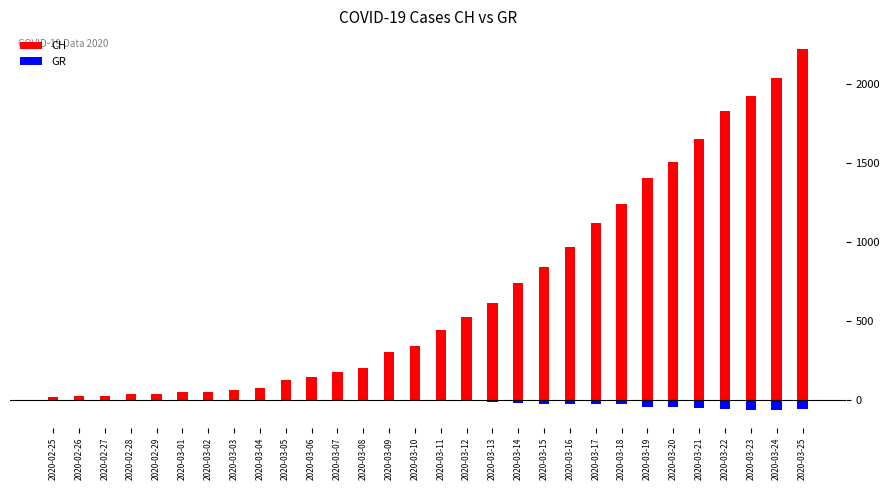

What is the lowest value of the GR series?

-63